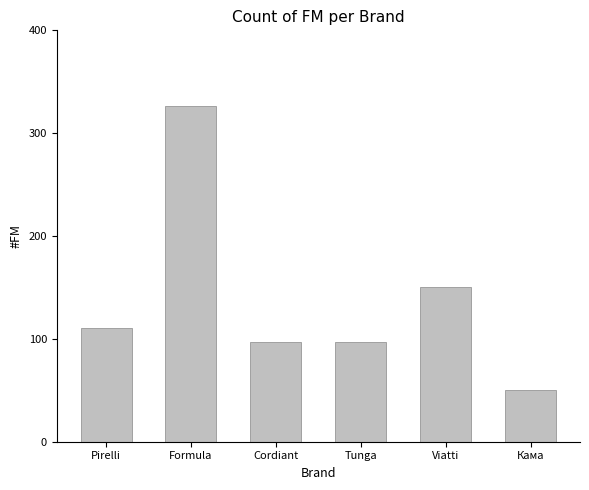

What is the approximate value at Formula?

326